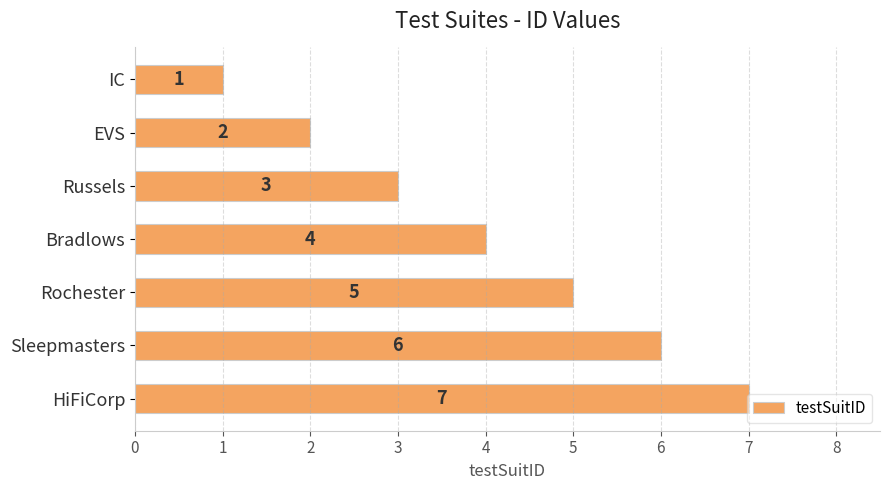

What is the difference between the maximum and minimum values?

6